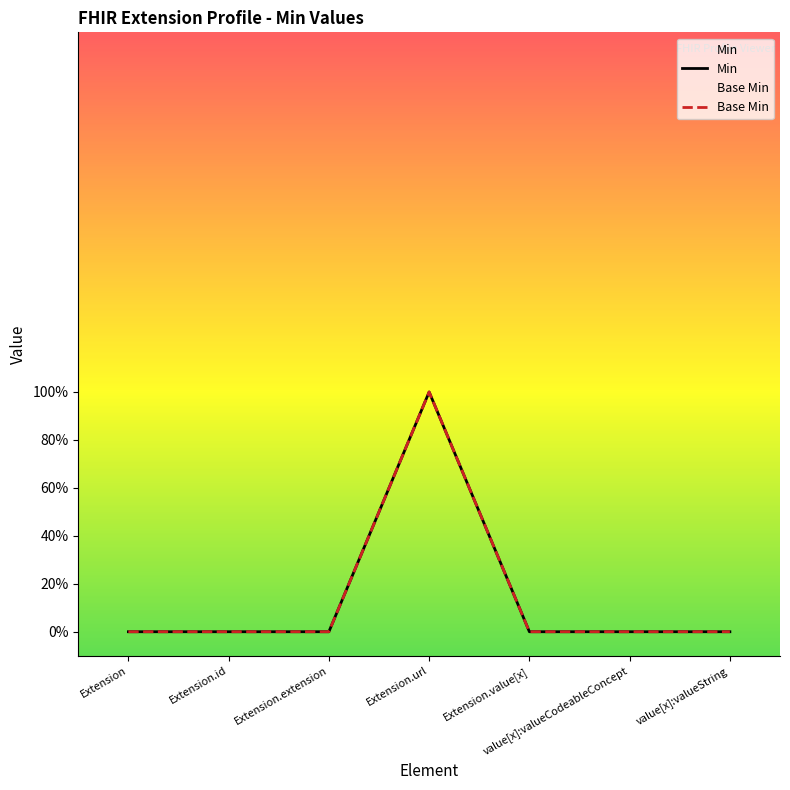

At how many categories does at least one series exceed 0?

1